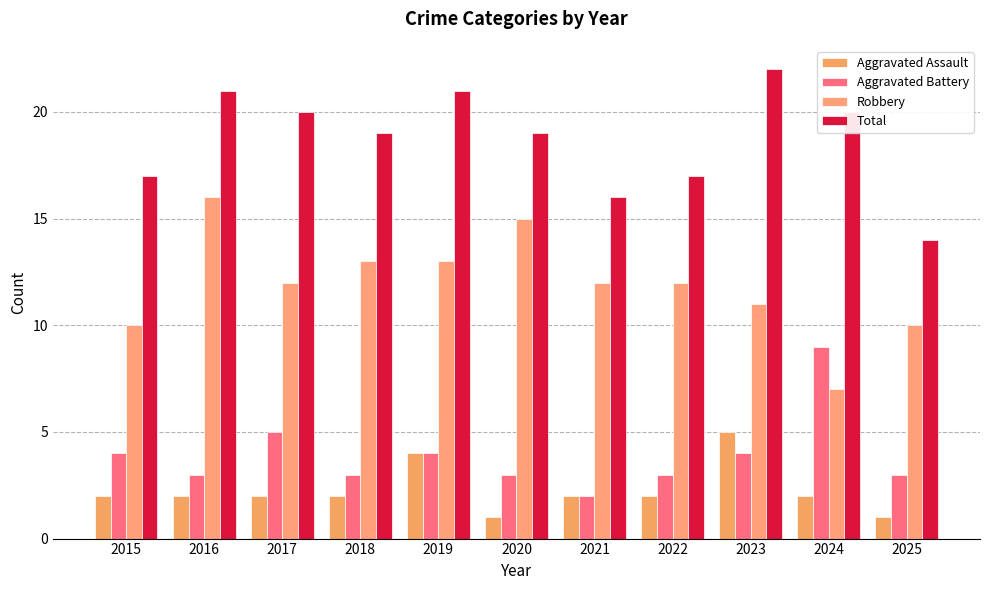

How many bars are there in total?

44